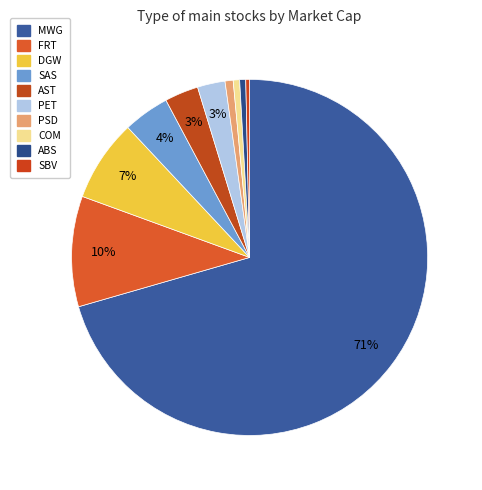

How many segments does this pie chart have?

10